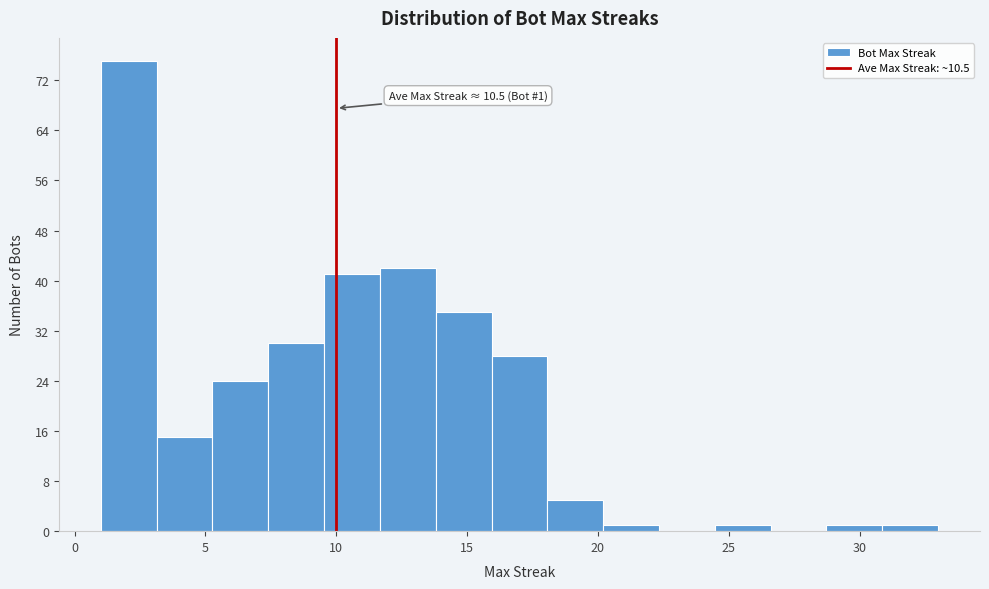

Over which range of the x-axis is the bar tallest?

1.0 to 3.0